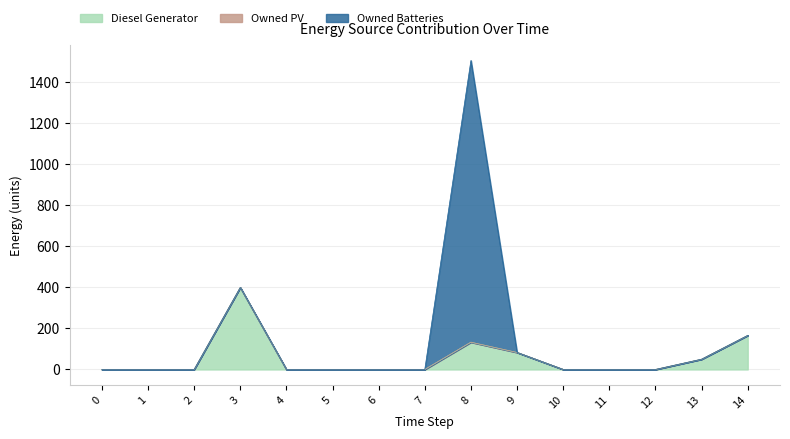

Between 4 and 5, which series saw the biggest shift?

Diesel Generator